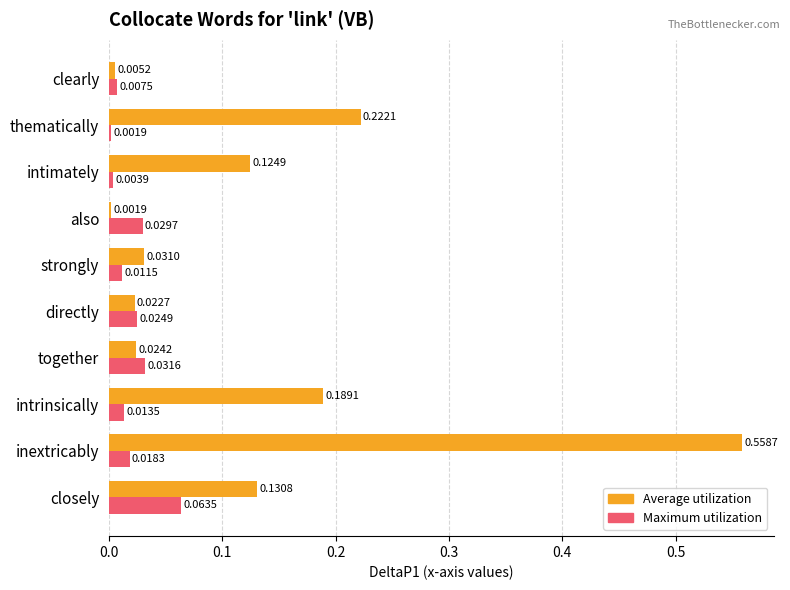

At which category is the sum across all series the highest?

inextricably